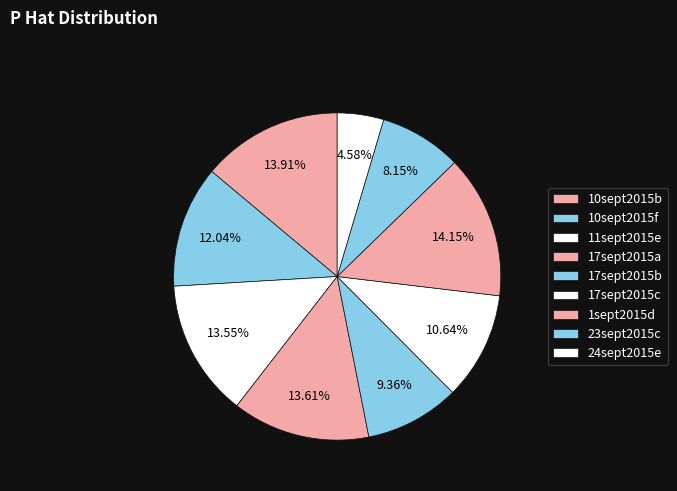

What percentage is the 1sept2015d slice, to the nearest percent?

14%